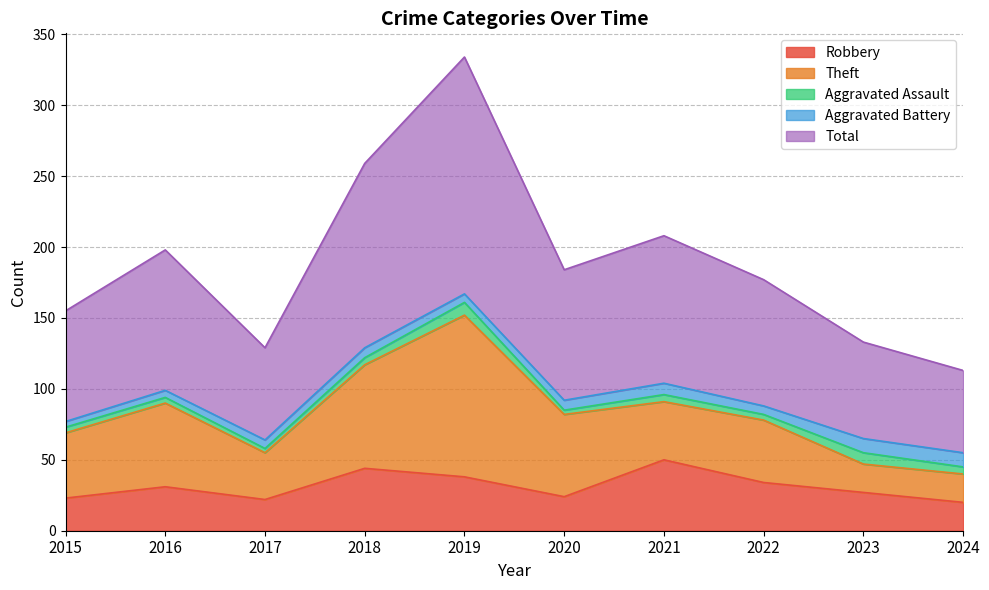

How many values in the Aggravated Assault series are below 5?

5